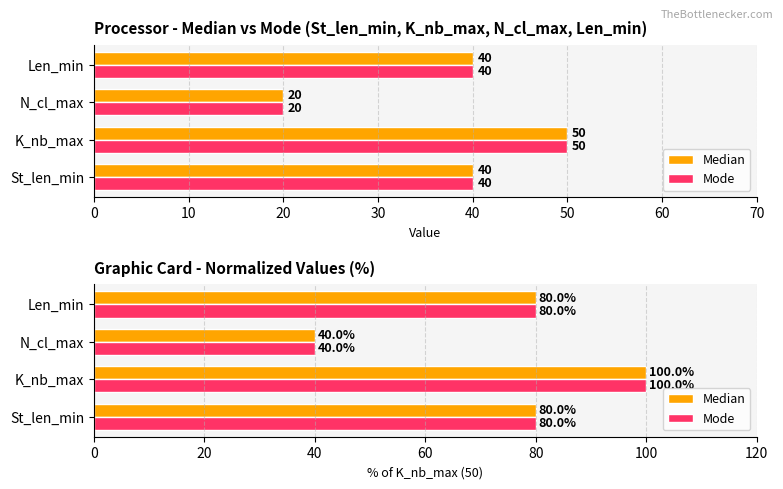

What is the difference between the maximum and minimum values in the Median series?

60